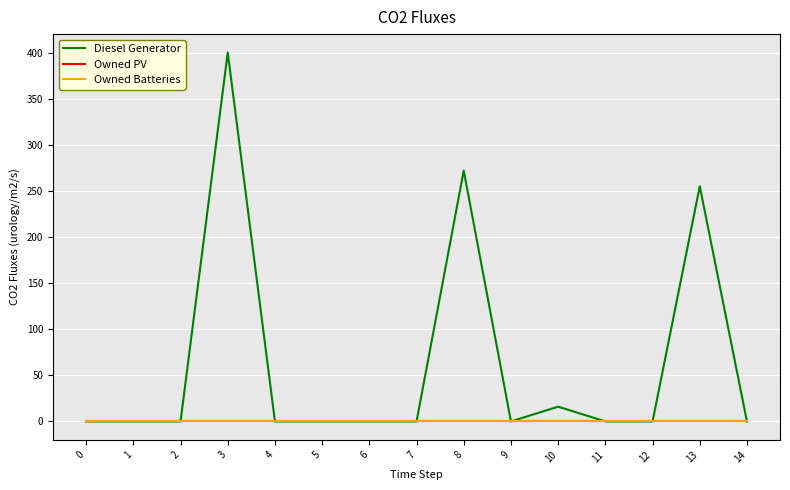

Does the chart display data point markers on the line(s)?

No